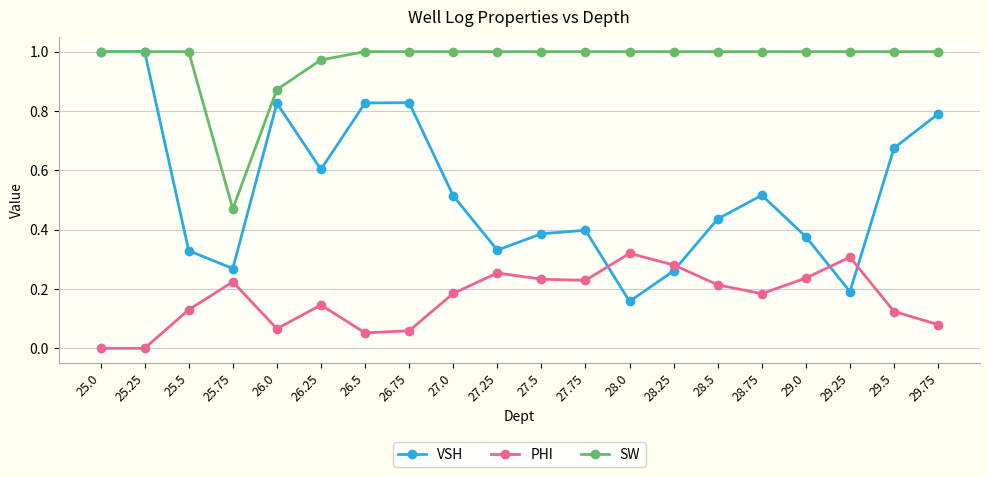

Between 25.25 and 26.5, which series saw the biggest shift?

VSH